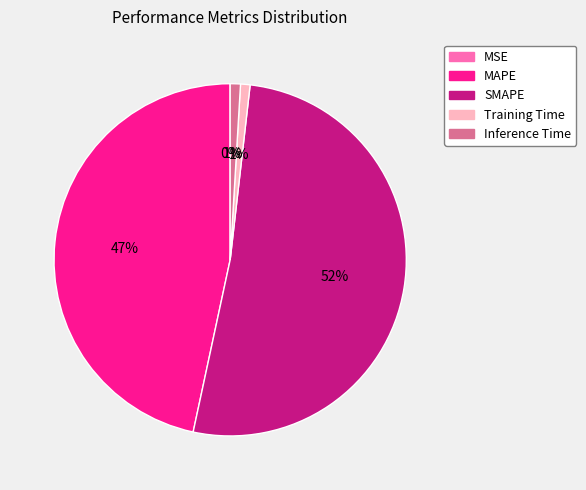

Between MAPE and Training Time, which is larger?

MAPE